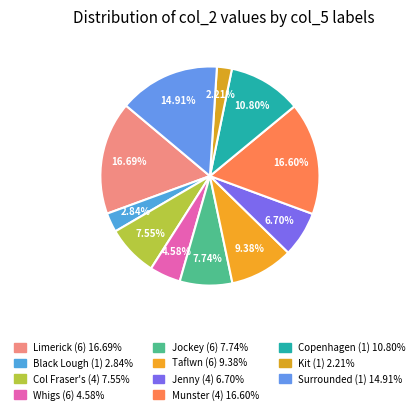

How many slices are in this pie chart?

11